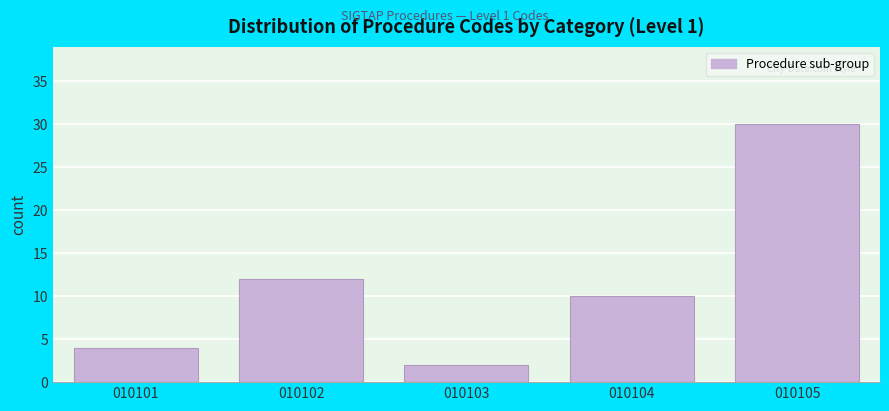

Reading left to right, extract all data points from this chart.

4	12	2	10	30